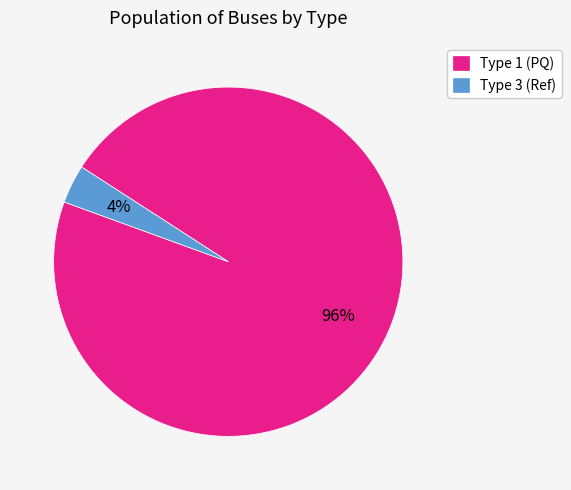

Is Type 3 (Ref) the majority of the pie?

No